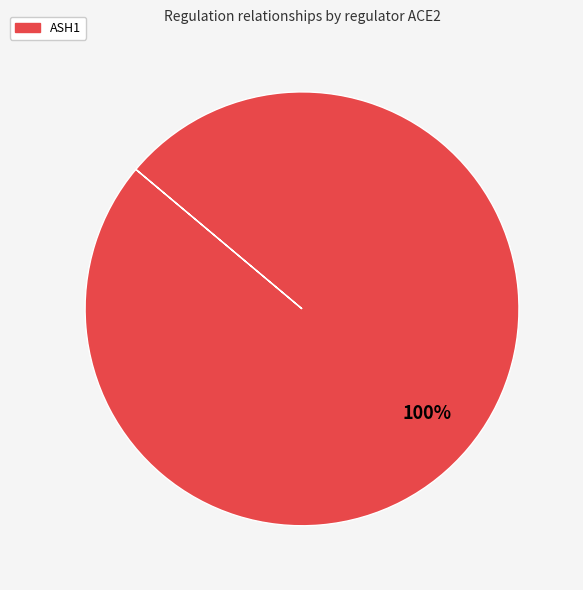

Is there a majority slice in this chart?

Yes